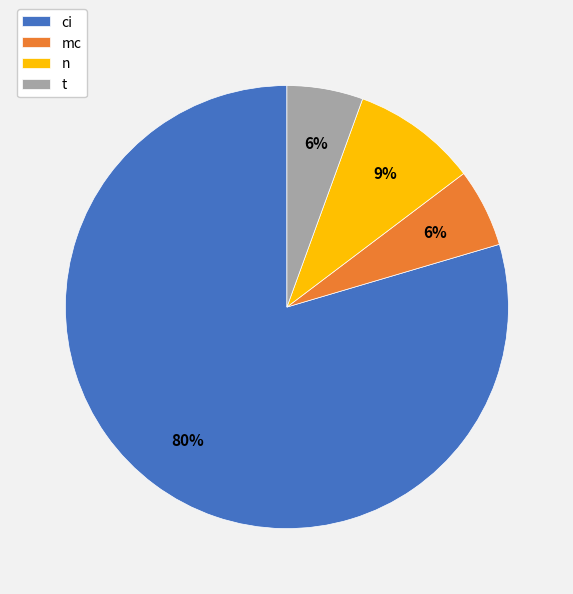

Do mc and n together represent more than half of the pie?

No